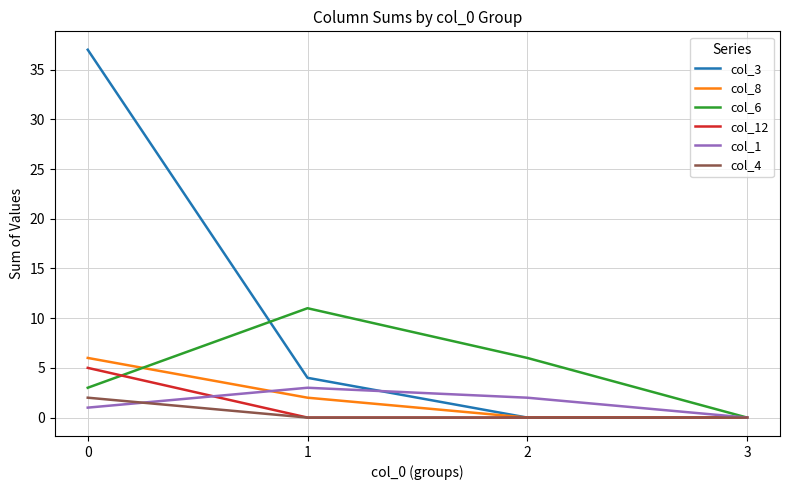

Between 0 and 3, which series saw the biggest shift?

col_3